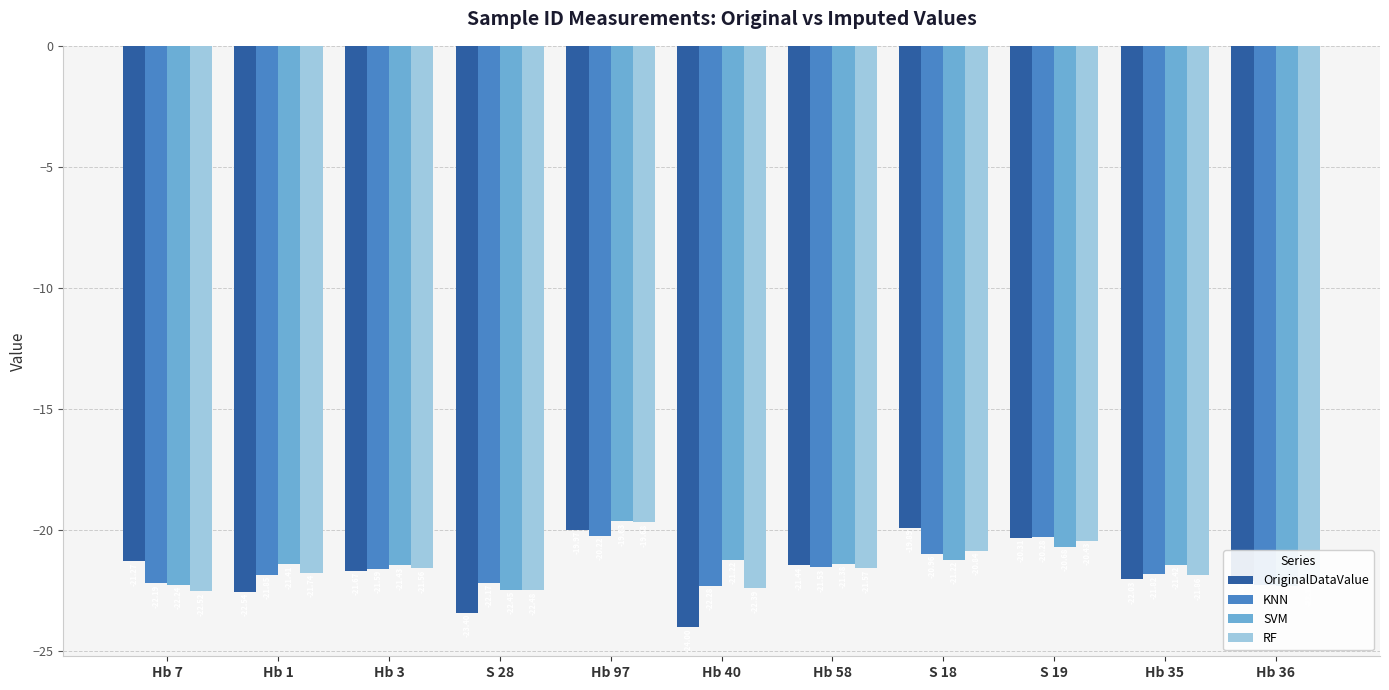

Which category has the highest value in the RF series?

Hb 97